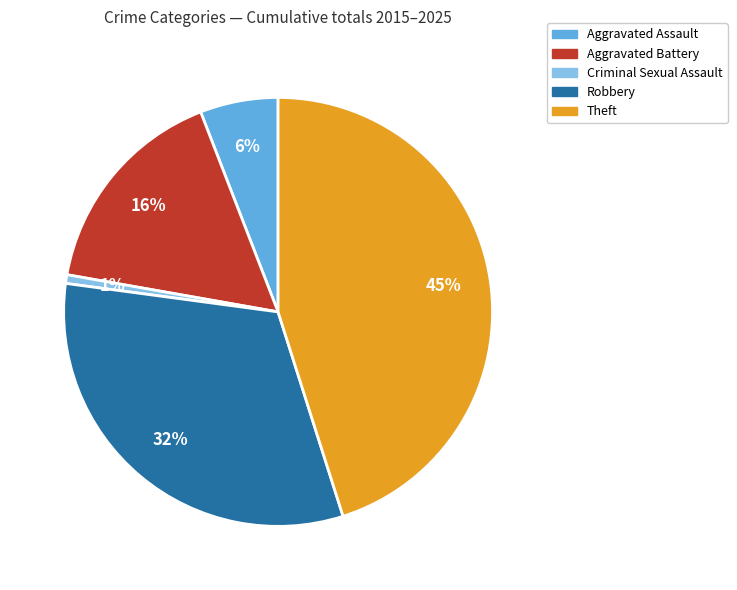

Which slice is the largest?

Theft